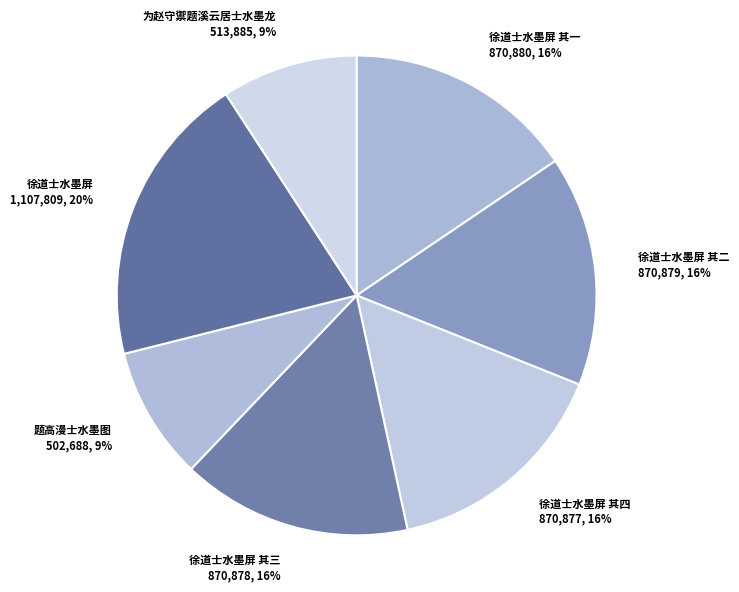

How many slices are in this pie chart?

7